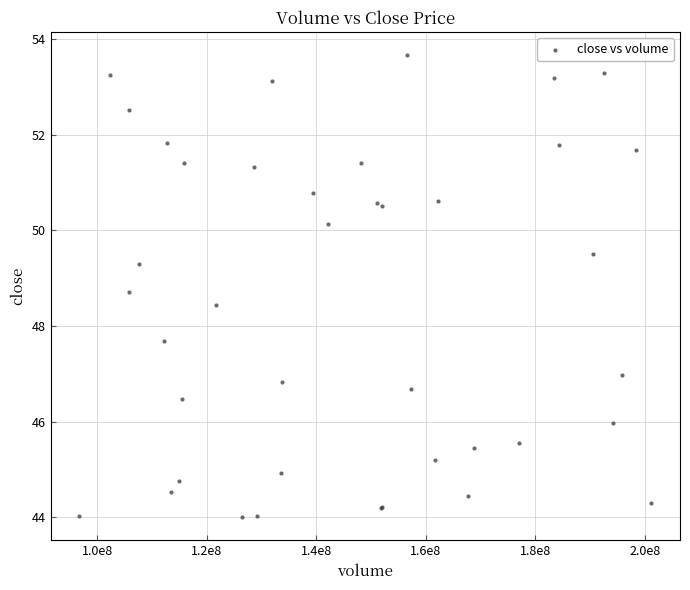

What Y value in the scatter plot is closest to 48?

47.7